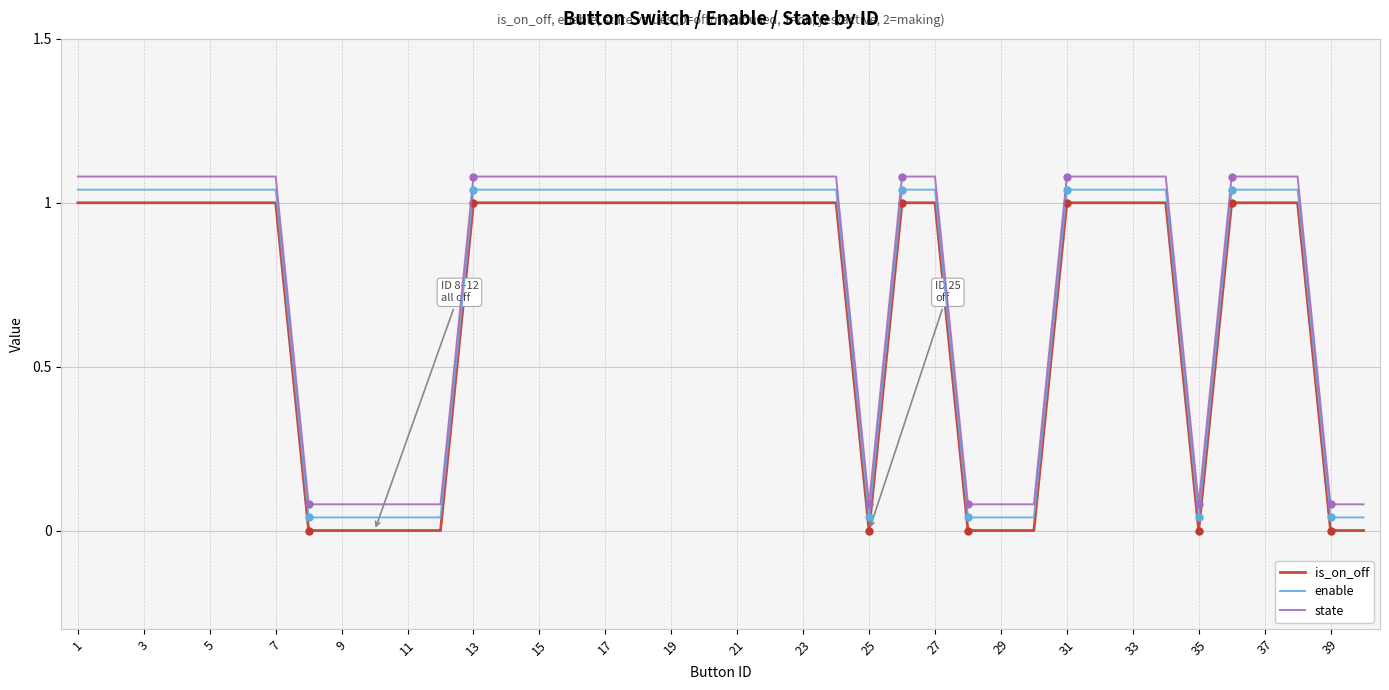

True or false: is_on_off and state cross at least once.

False